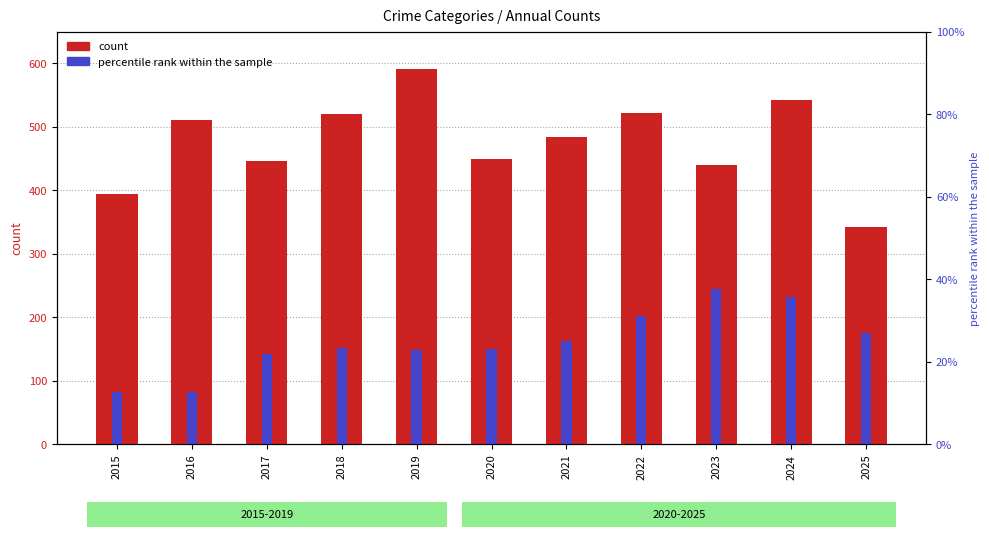

At which label is Robbery closest to 467?

2020